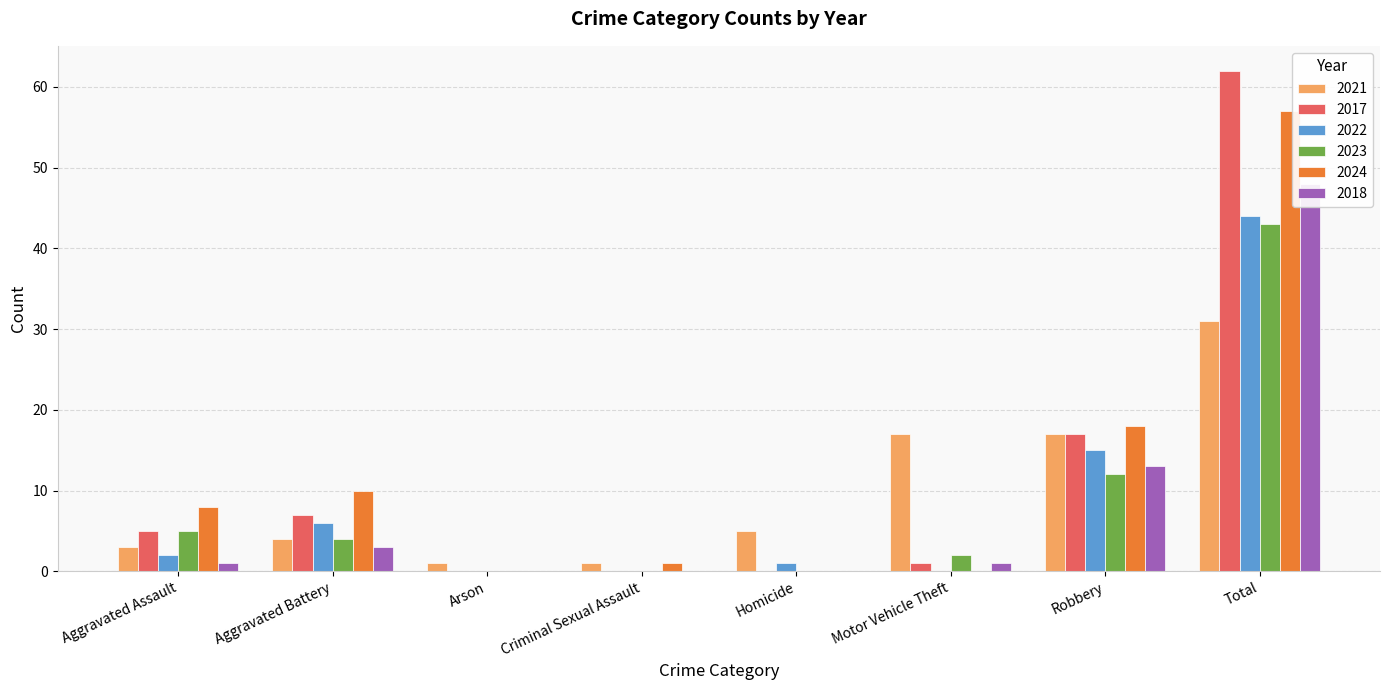

How many values in the 2018 series exceed 1?

3